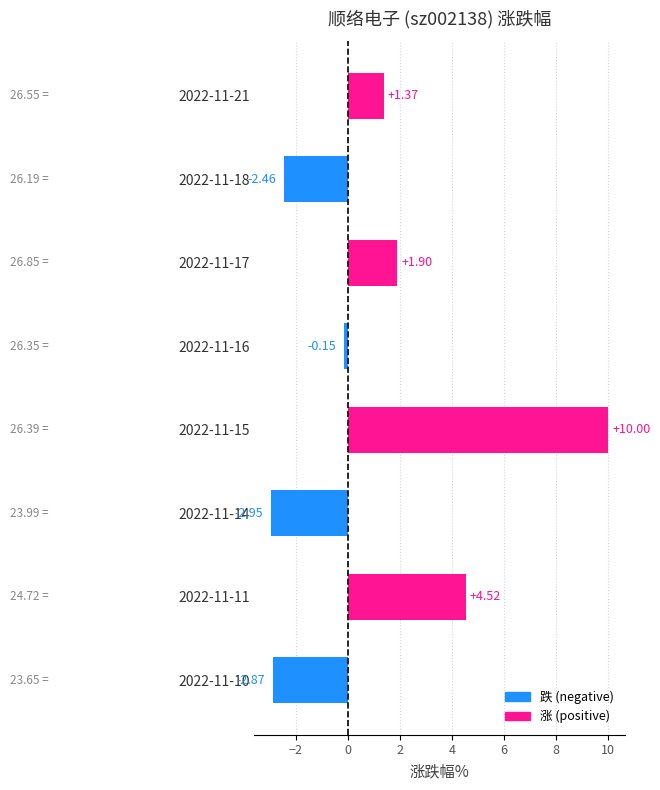

What is the sum of all values?

9.4